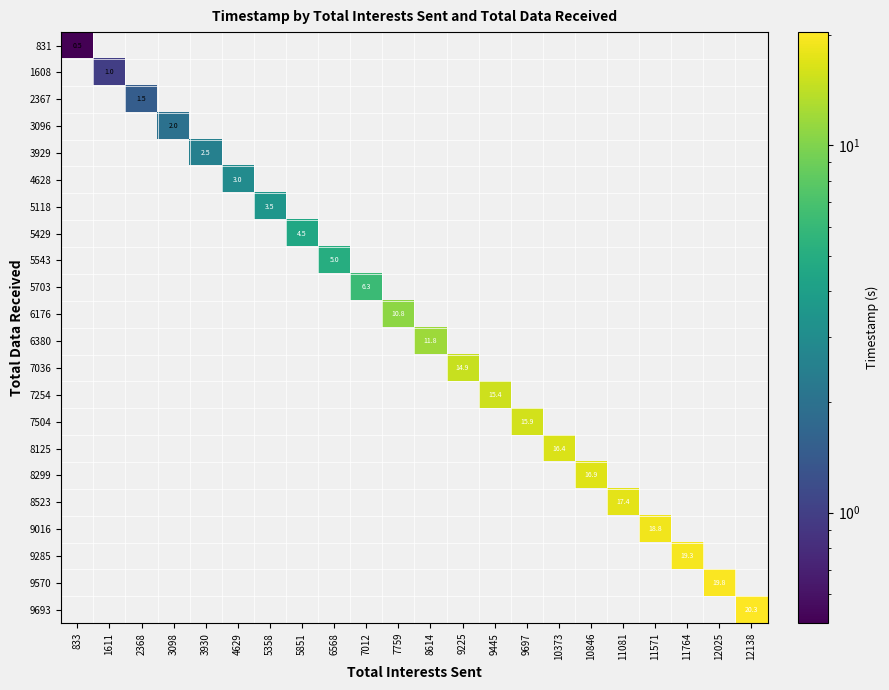

How many positive values does the 3096 series have?

1